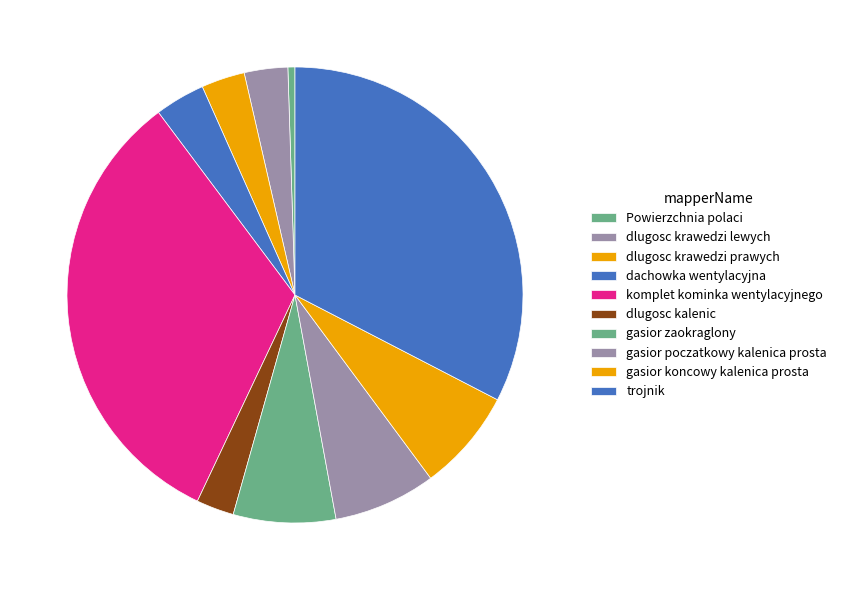

How many segments does this pie chart have?

10